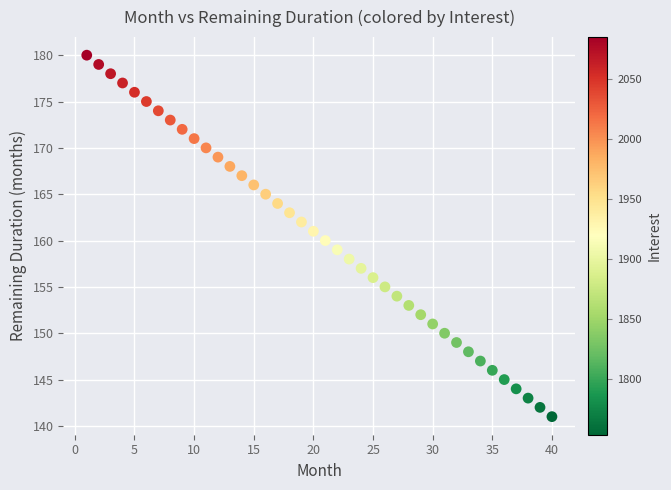

What is the range of Y values (max minus min)?

39